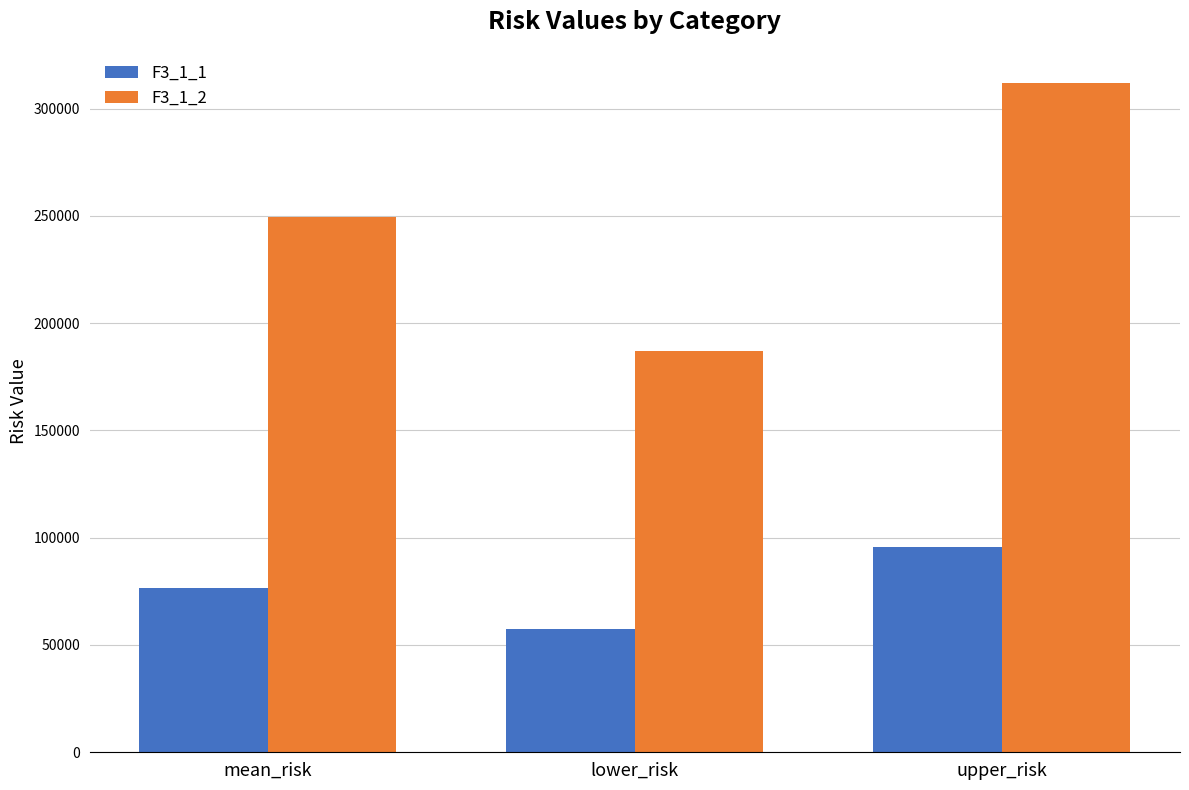

The value of F3_1_1 at lower_risk is 76389.1. True or false?

False